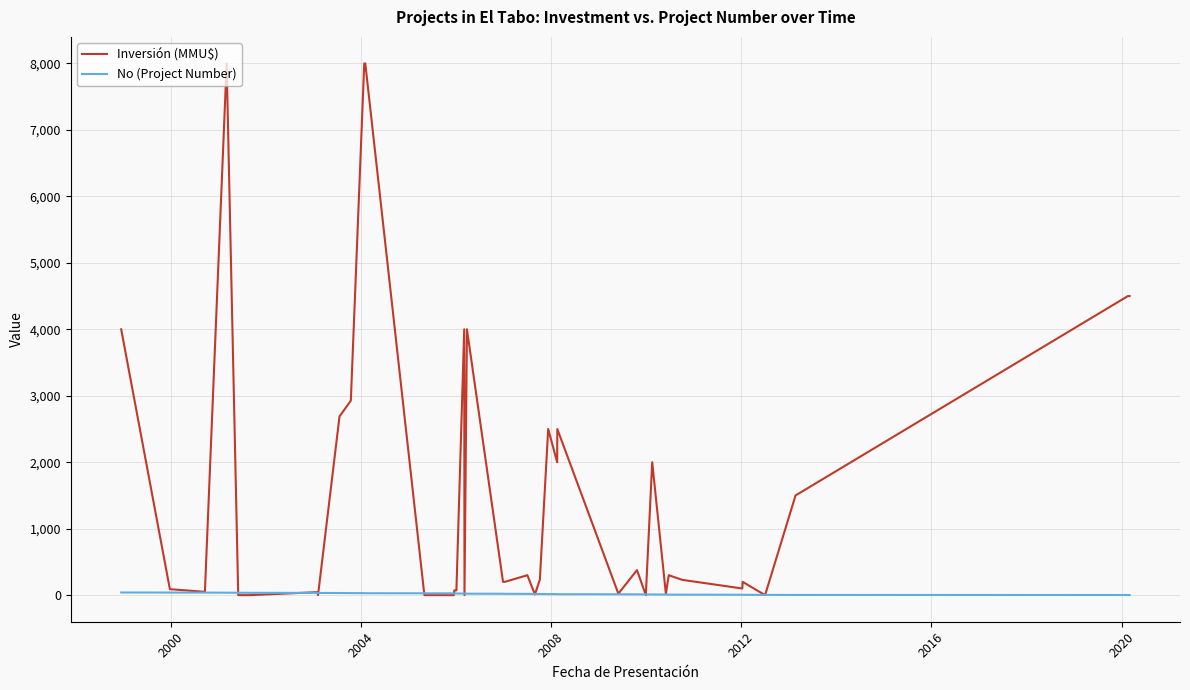

Which series has the largest total across all categories?

Inversión (MMU$)